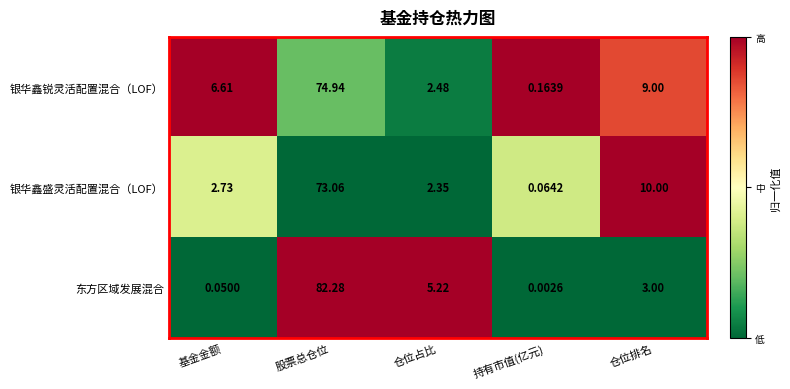

At how many categories does at least one series exceed 0?

5